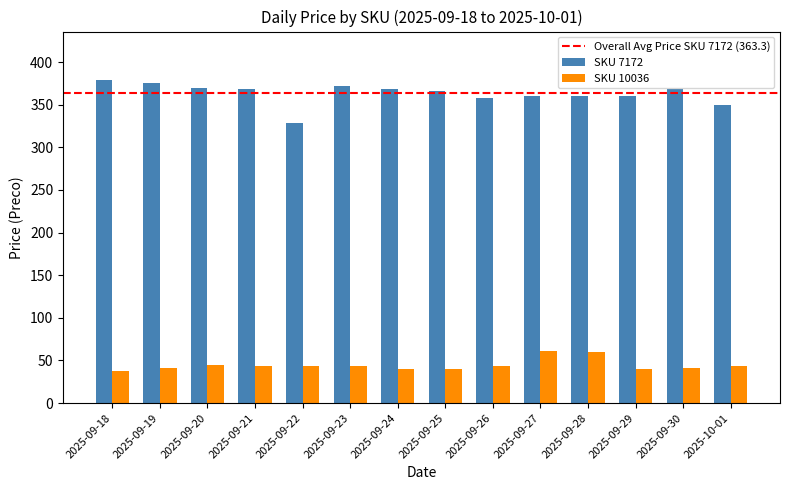

Is it true that SKU 10036 equals 62 at 2025-09-26?

False